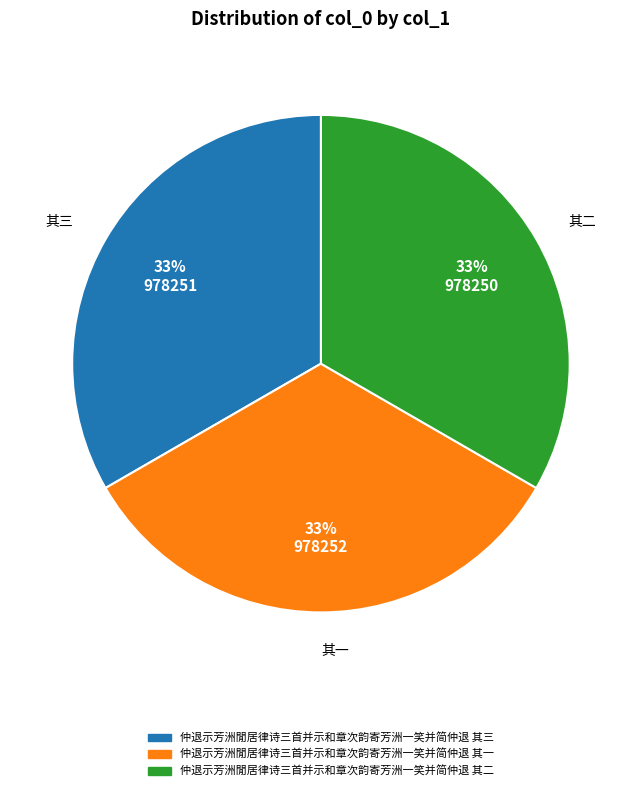

Approximately how many times larger is the value at 其三 compared to 其二?

1.0